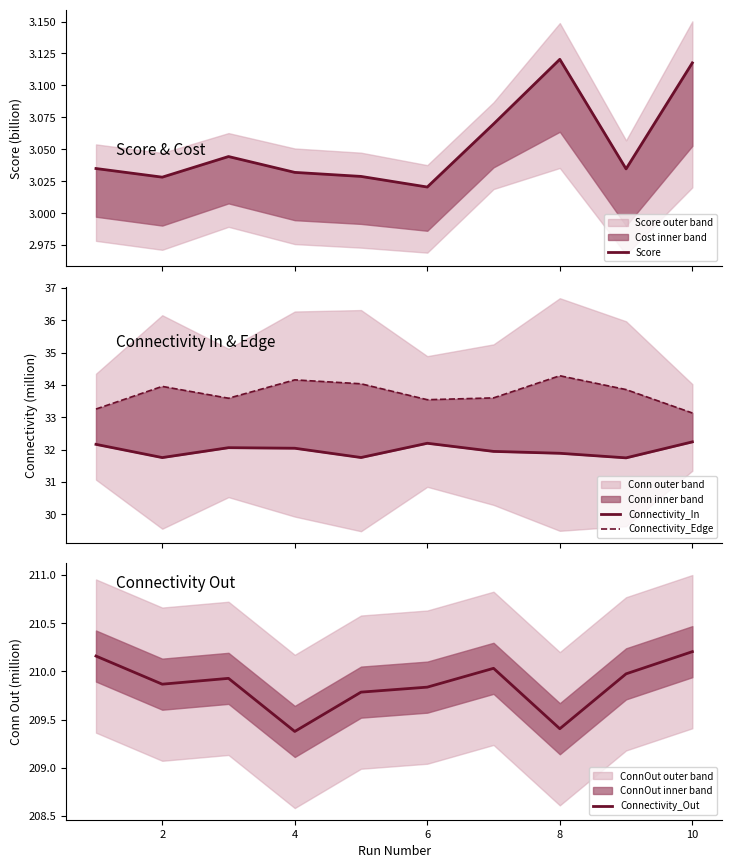

Which series has the largest range (max minus min)?

Connectivity_Edge